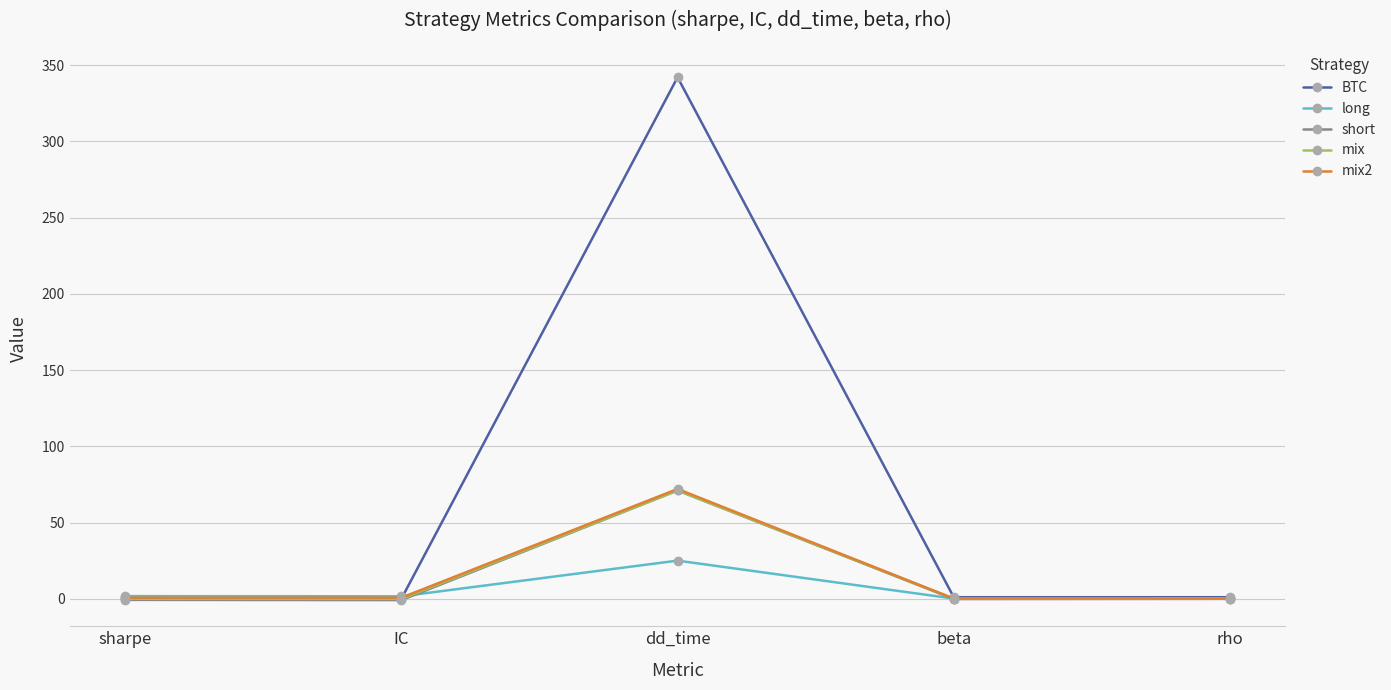

What are all the series names shown in the legend?

BTC, long, short, mix, mix2